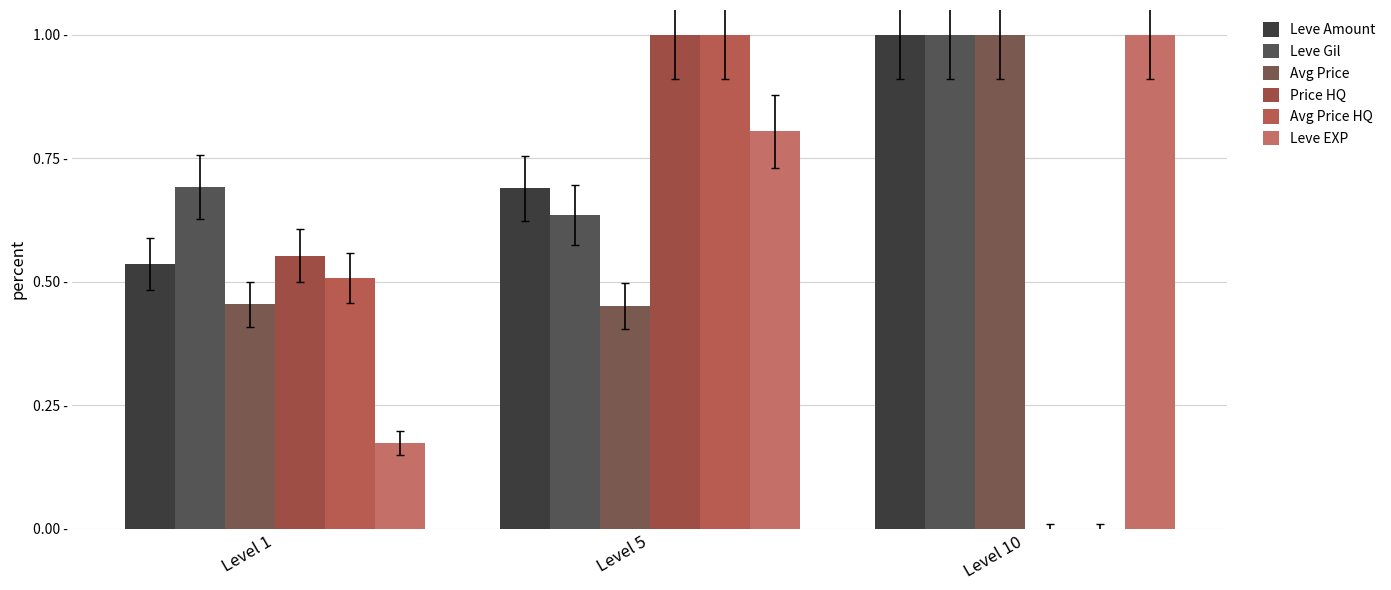

What is the sum of the Leve Amount values at Level 1 and Level 5?

1.2